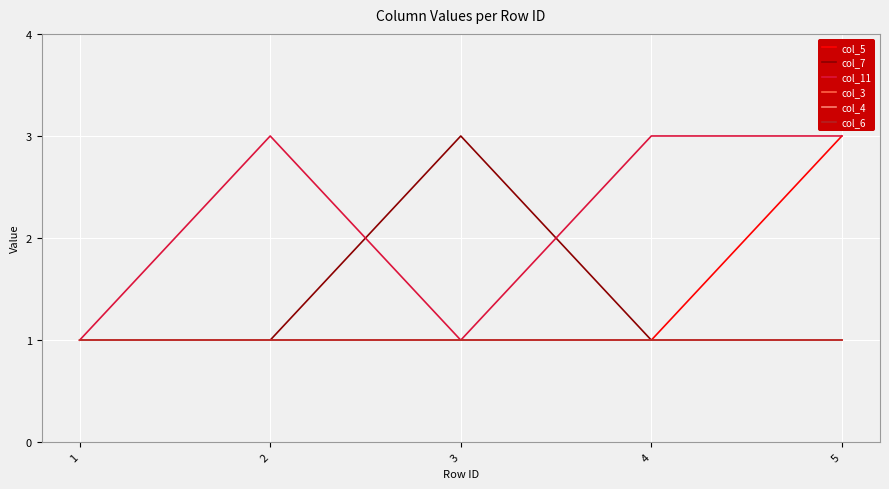

At which category does the chart reach its peak across all series?

5